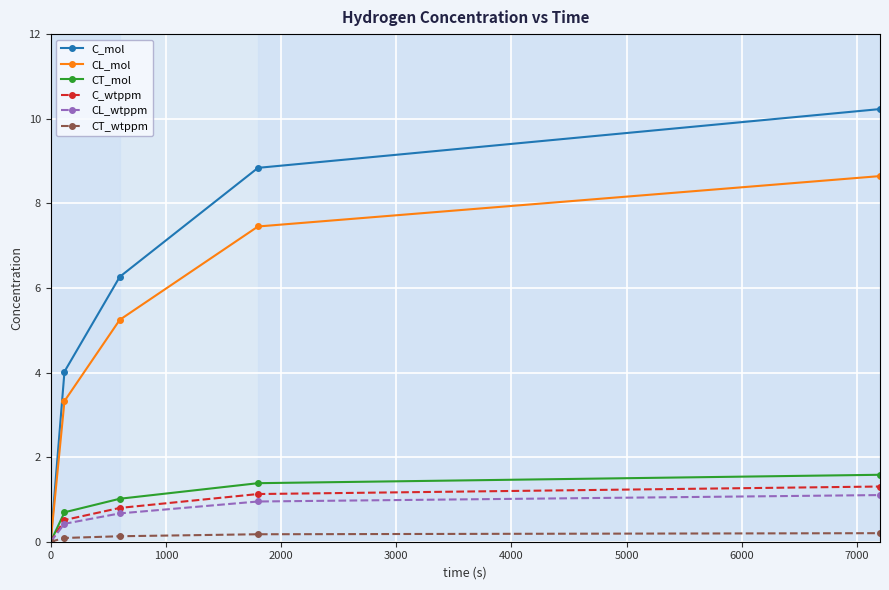

True or false: C_mol has more than 1 points higher than both neighbors.

False